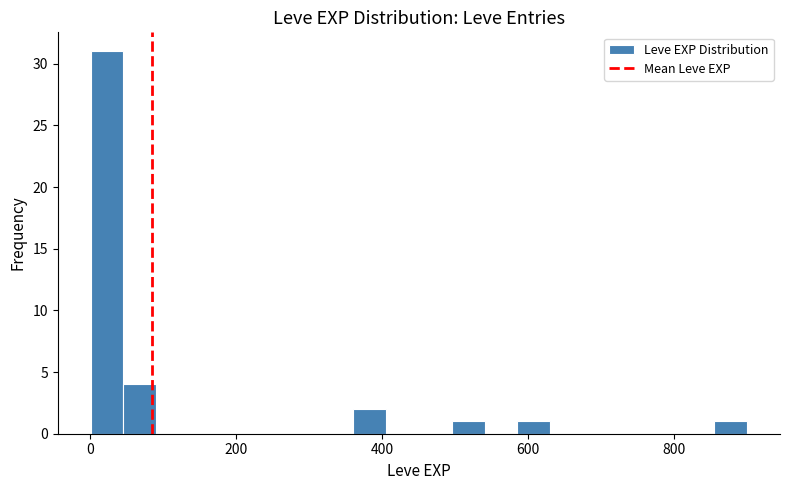

Around what value on the x-axis is the tallest bar? Give the approximate position of its centre, as read against the axis.

20